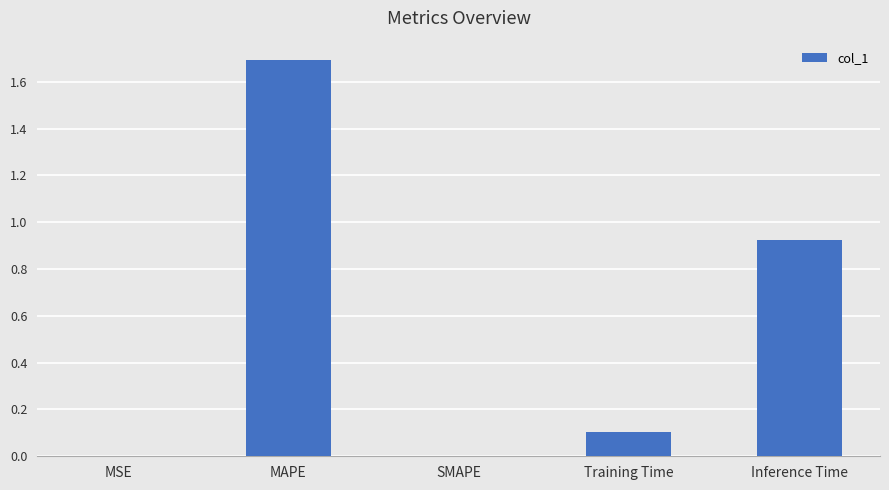

Which category has the highest value across all series?

MAPE